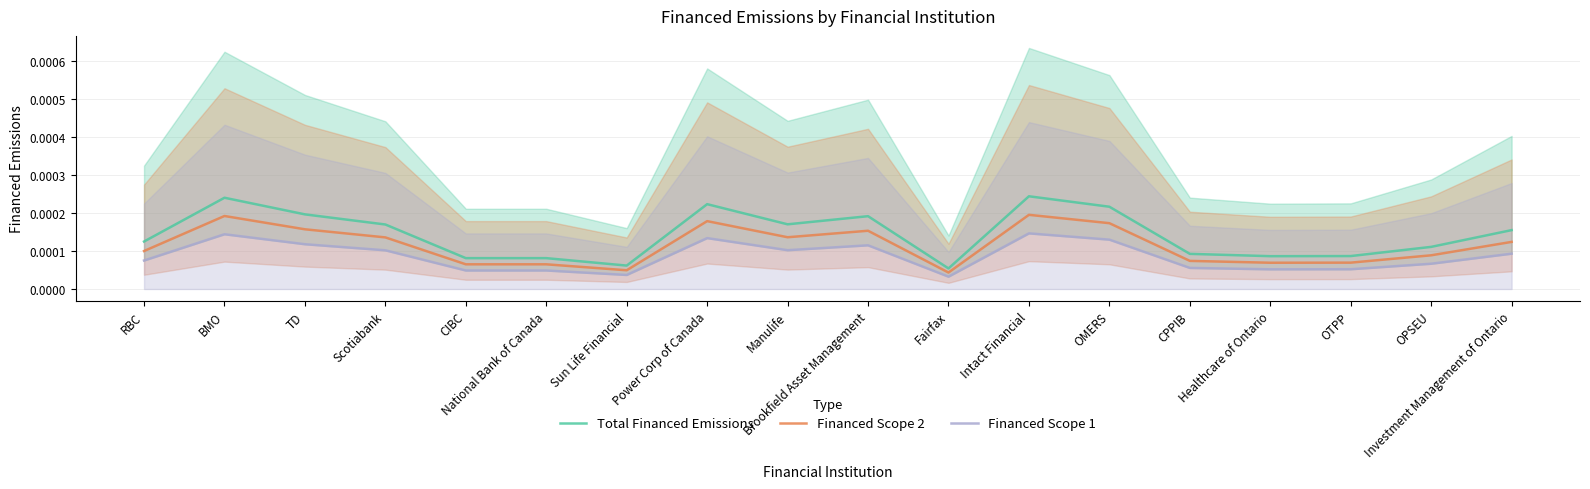

True or false: Financed Scope 2 and Total Financed Emissions cross at least once.

False